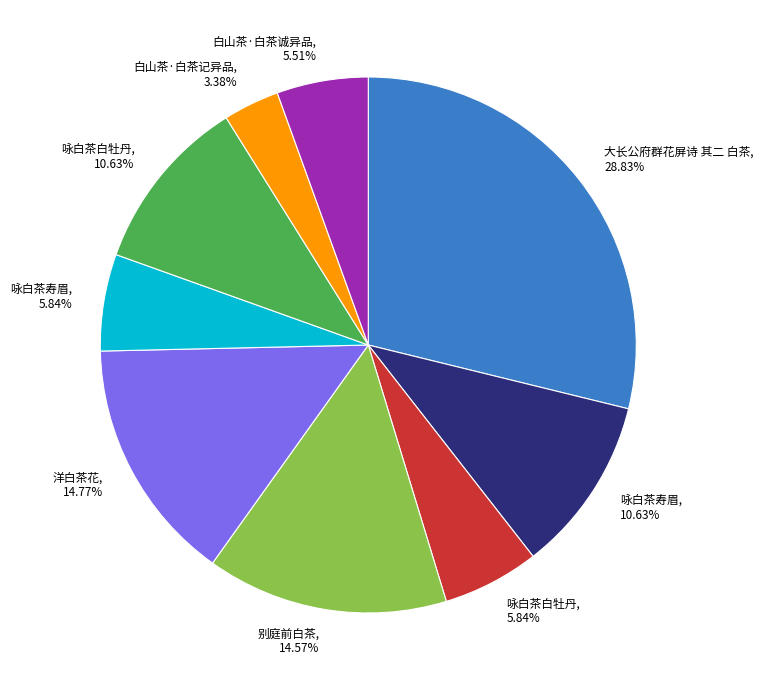

Is there any slice that represents more than half of the pie?

No